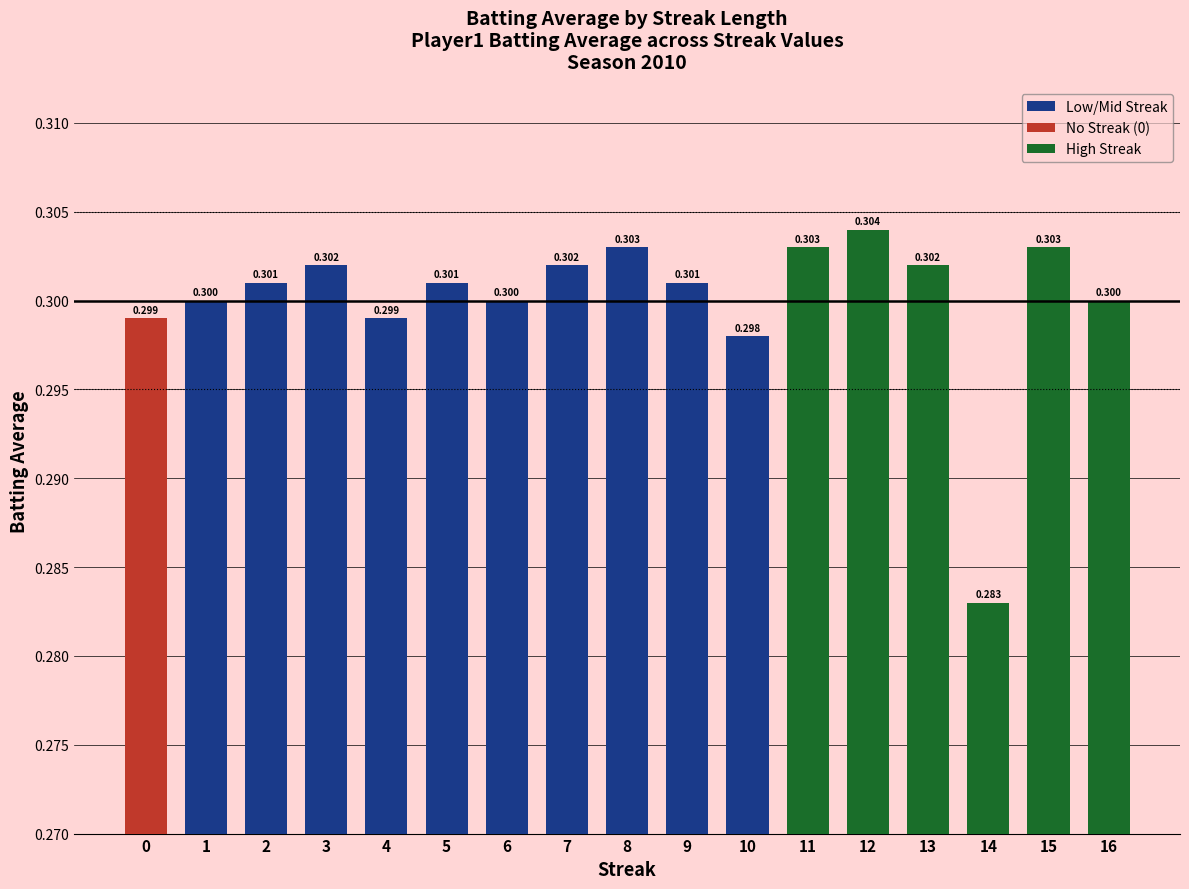

Does the chart contain any negative values?

No